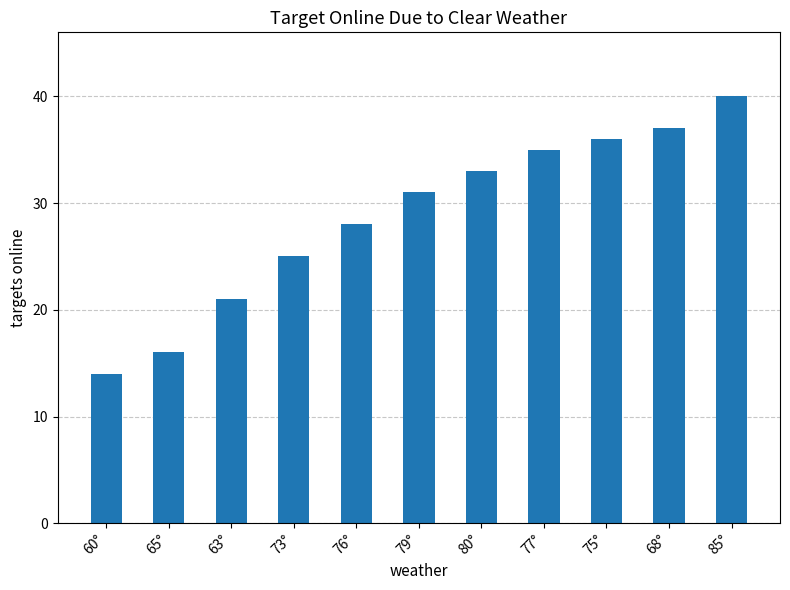

How many bars are there in total?

11